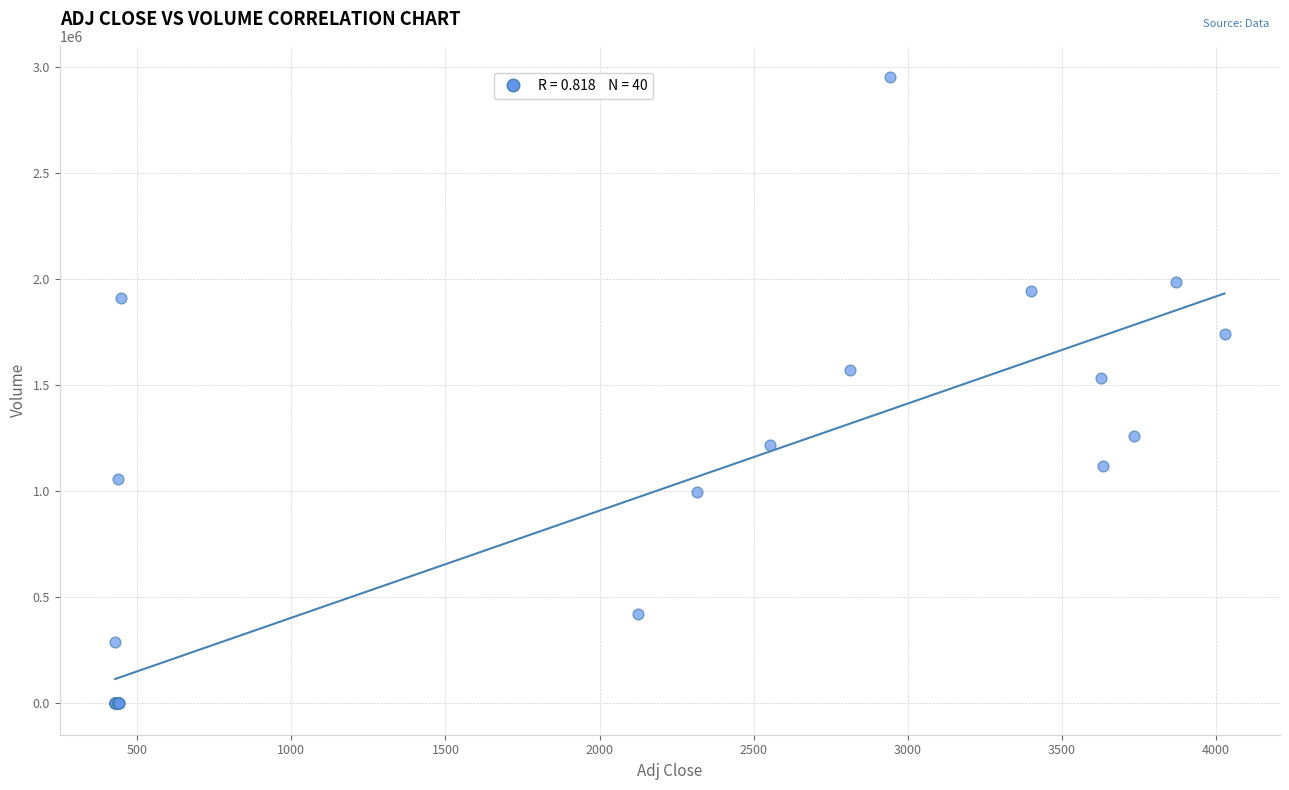

What Y value in the scatter plot is closest to 1475627?

1532156